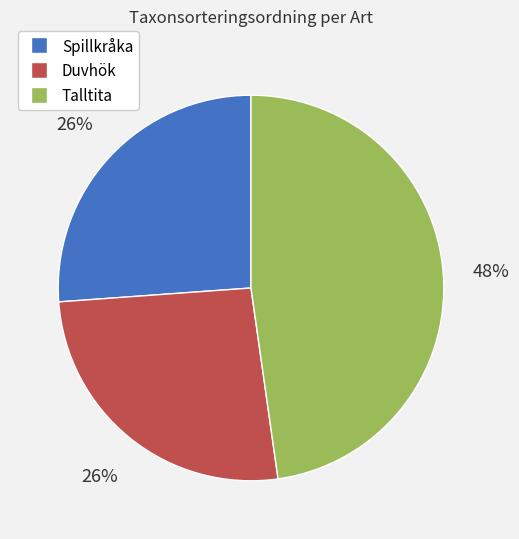

Approximately how many times larger is the value at Talltita compared to Spillkråka?

1.8